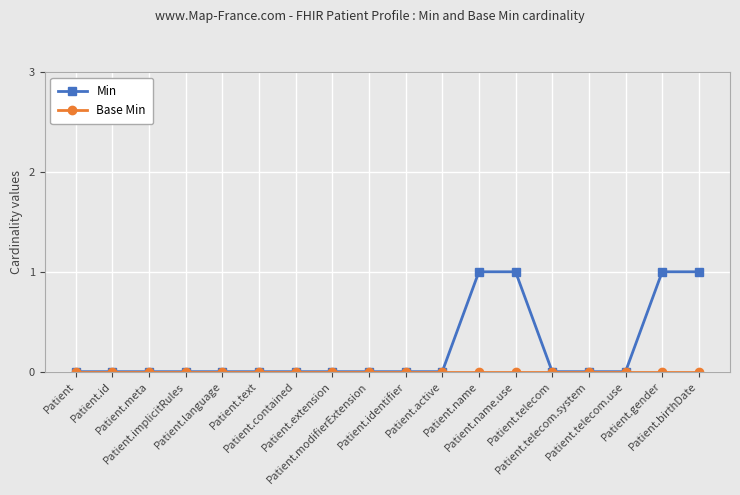

Which series has the largest total across all categories?

Min